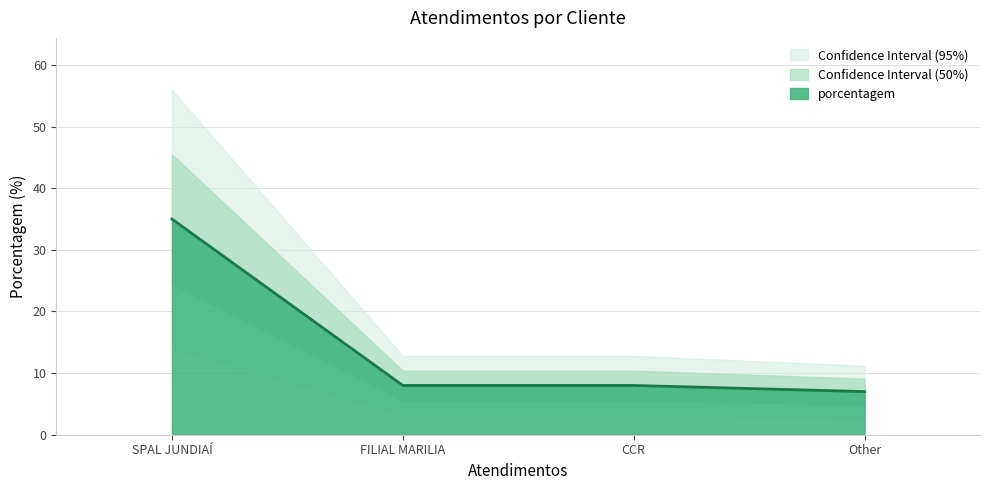

What is the change in value from FILIAL MARILIA to Other?

-1